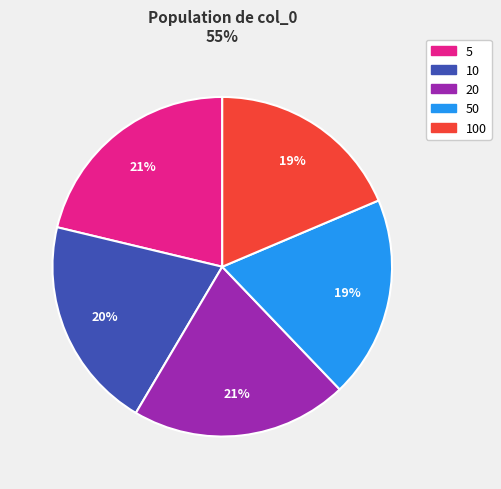

Which category has the biggest portion of the pie?

5